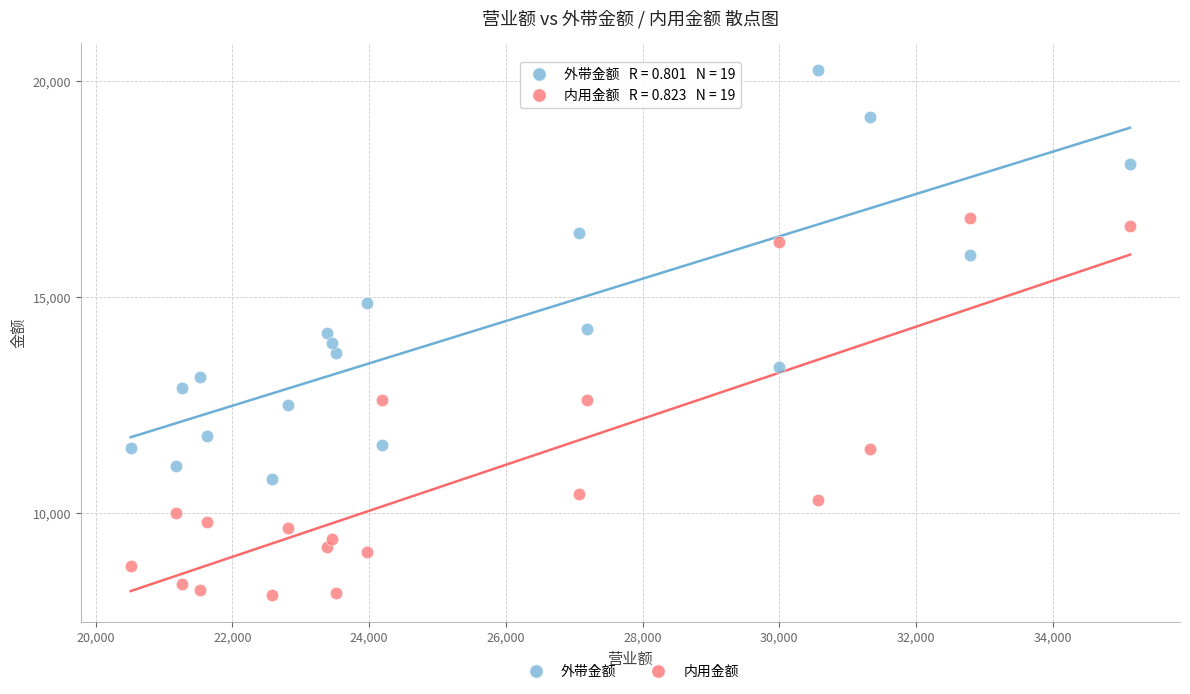

Across all data points, what is the range of X values (max minus min)?

14619